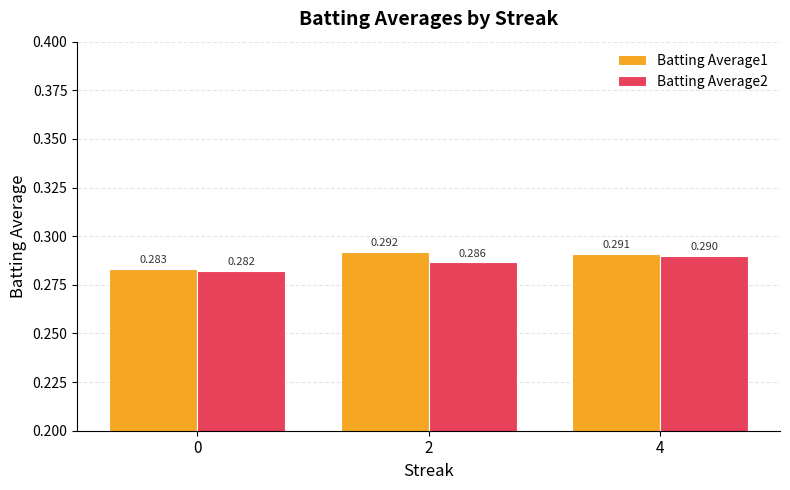

What are all the series names shown in the legend?

Batting Average1, Batting Average2